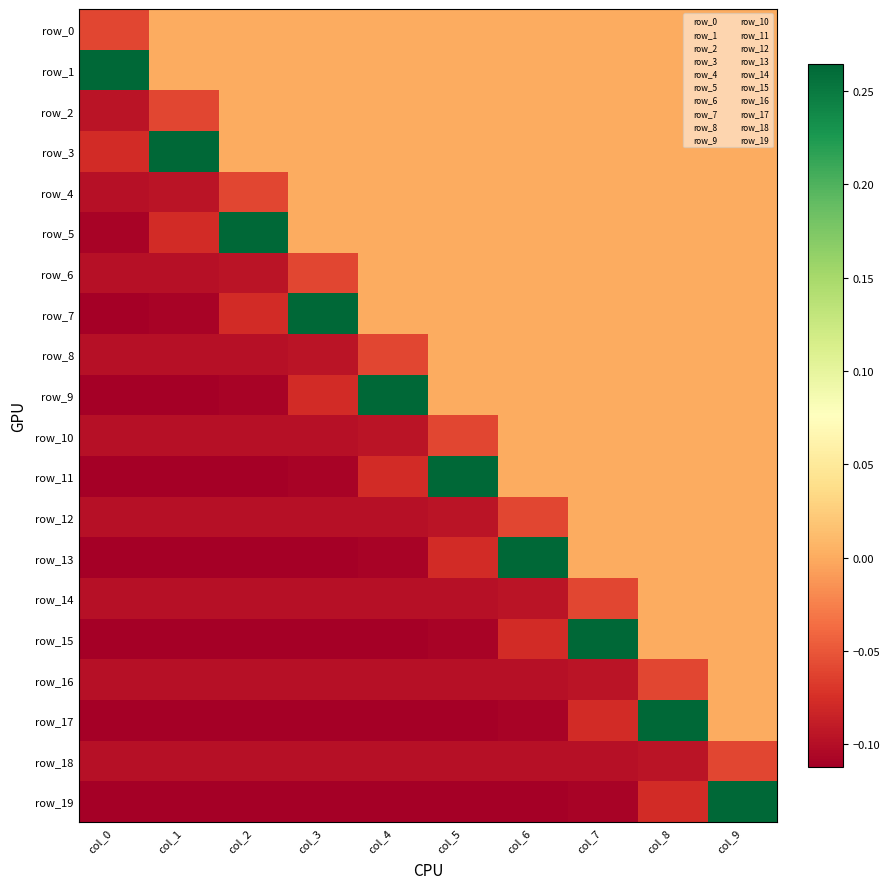

Which series has the largest total across all categories?

row_1